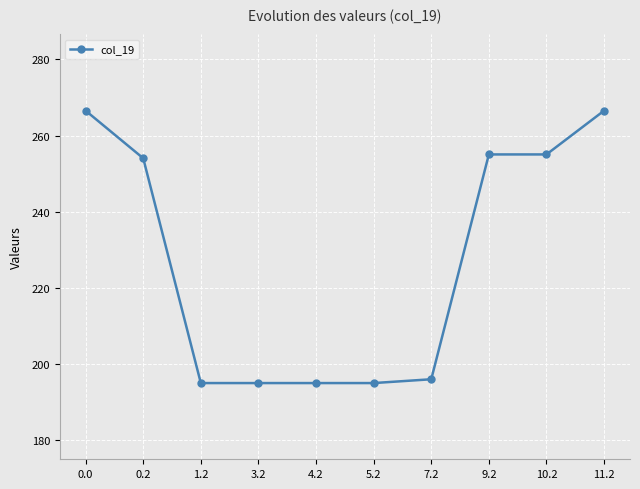

Is it true that the value at 11.2 is 266.5?

True